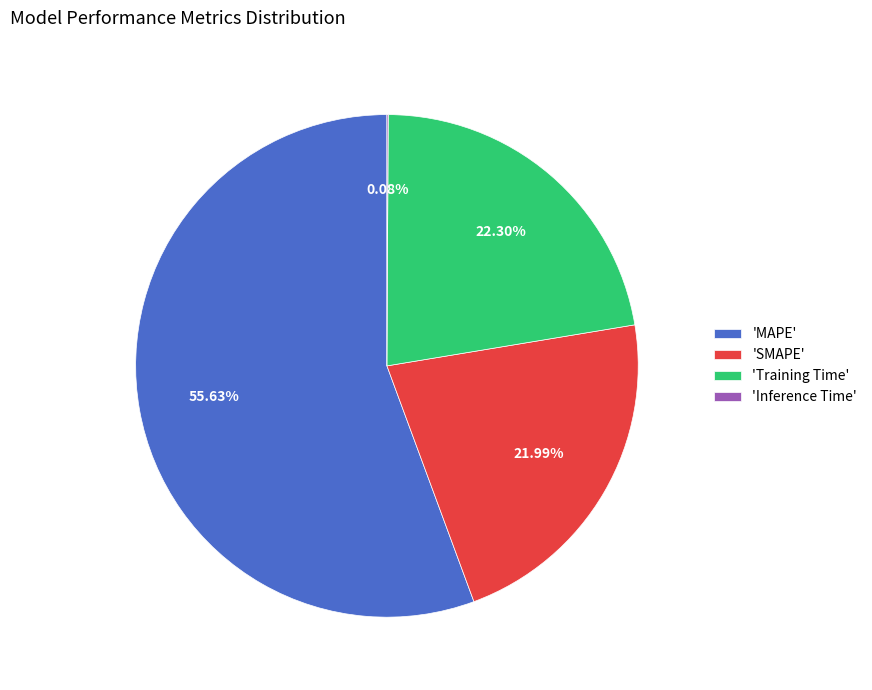

Between 'MAPE' and 'Training Time', which is larger?

'MAPE'